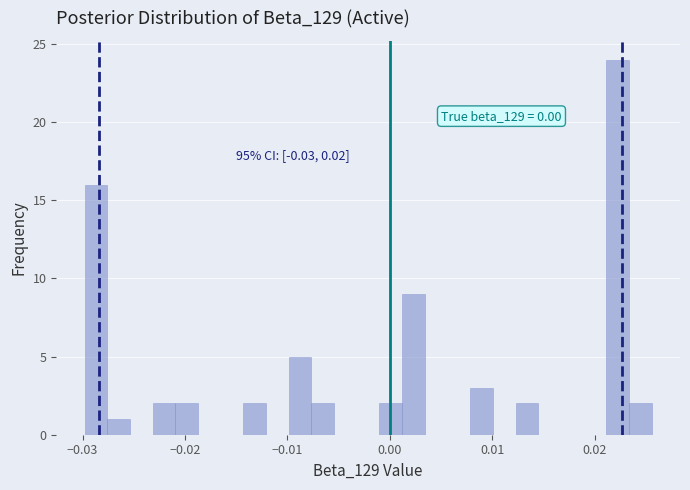

Around what value on the x-axis is the tallest bar? Give the approximate position of its centre, as read against the axis.

0.022